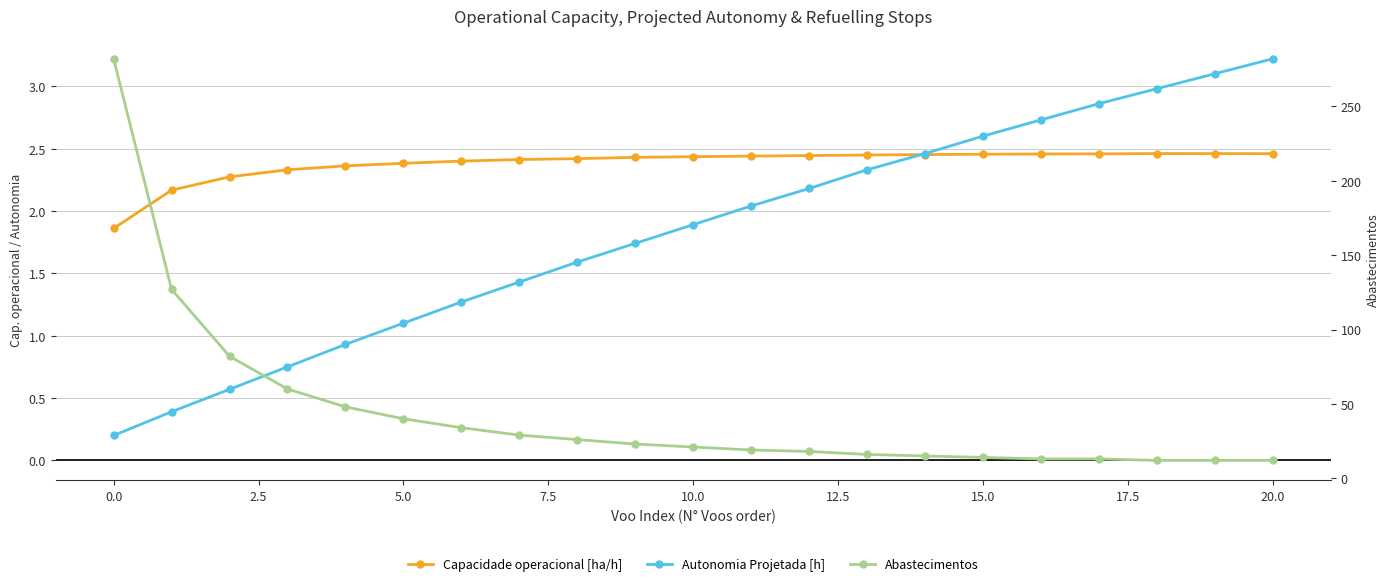

List the series in order of their peak value, lowest first.

Capacidade operacional [ha/h], Autonomia Projetada [h], Abastecimentos